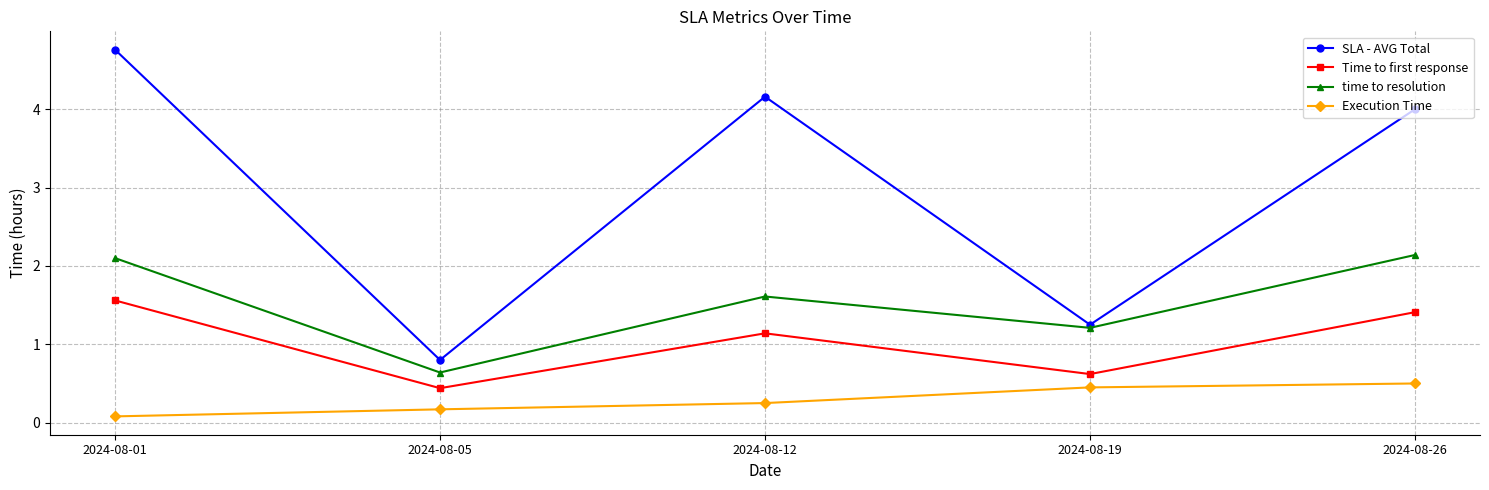

Which series has the largest total across all categories?

SLA - AVG Total